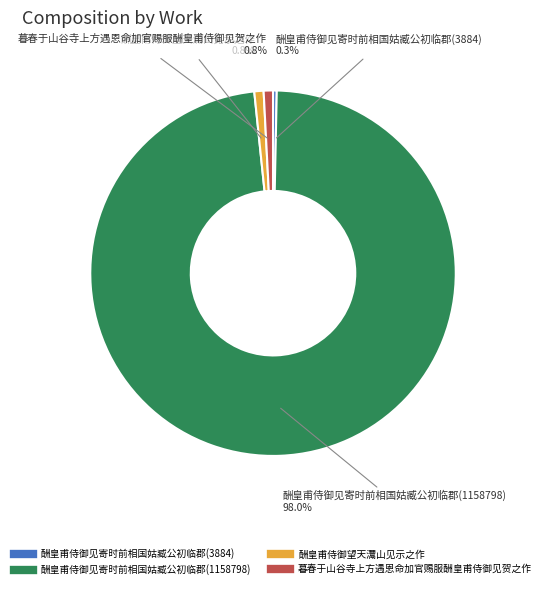

What is the ratio of the value at 酬皇甫侍御见寄时前相国姑臧公初临郡(3884) to the value at 酬皇甫侍御望天灊山见示之作?

0.4